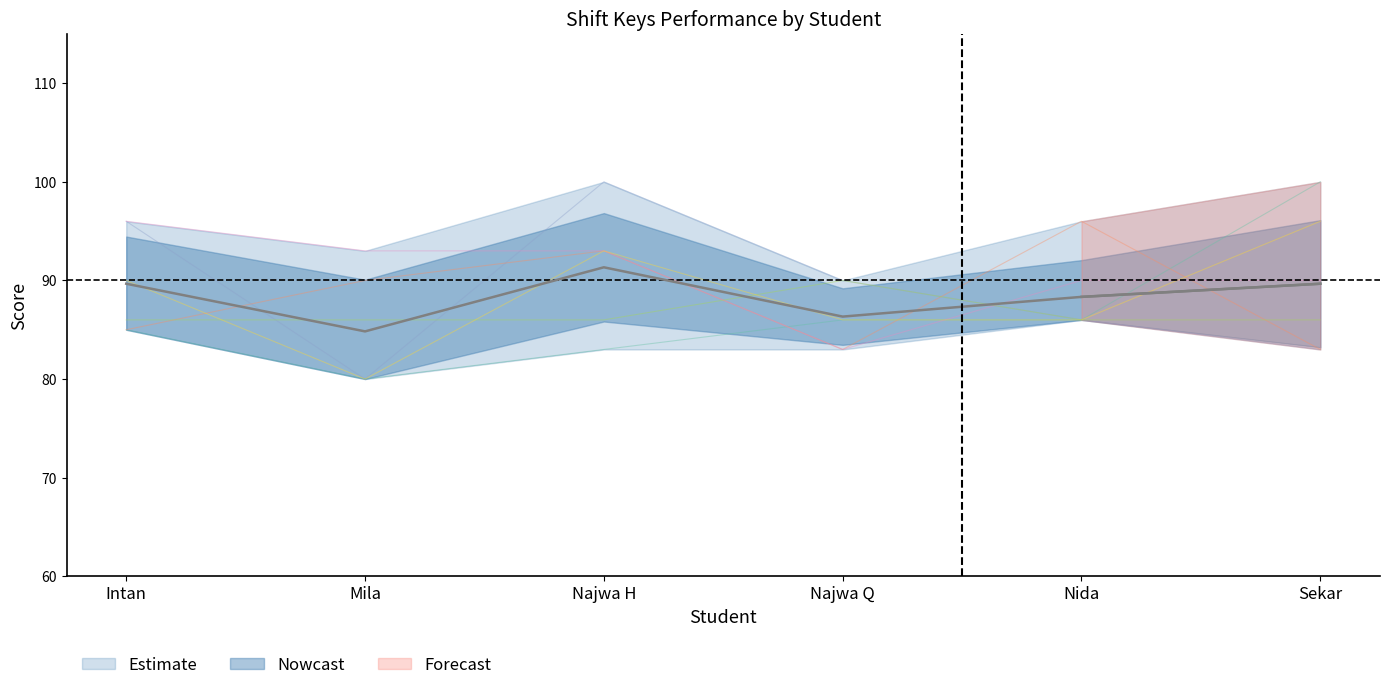

Does the chart have visible grid lines?

No